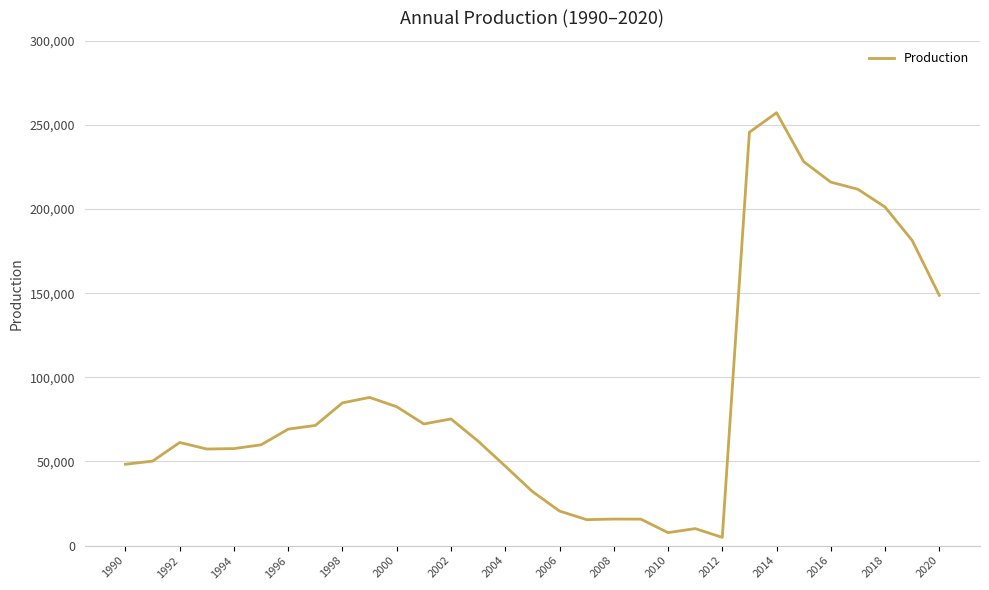

What is the difference between the maximum and minimum values?

252377